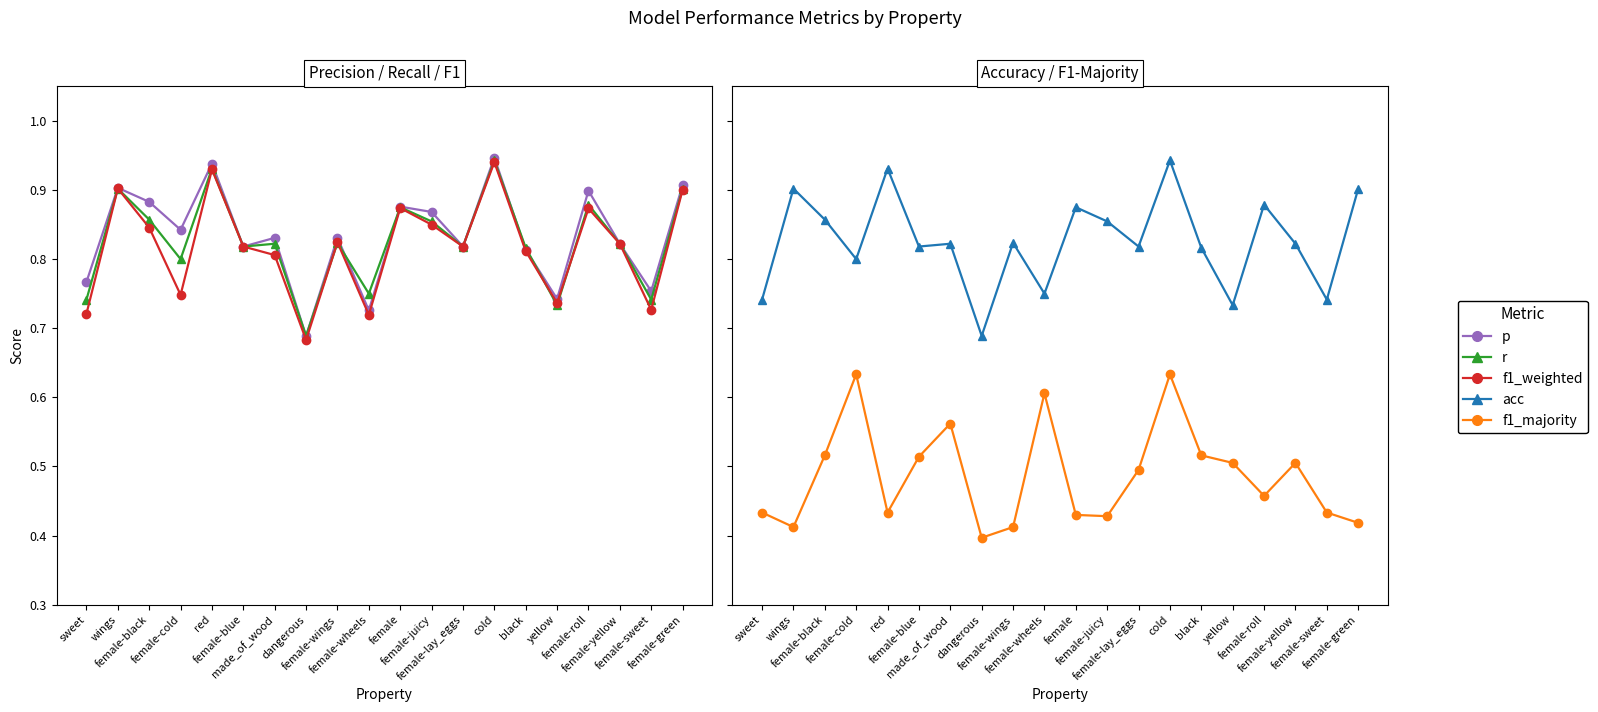

True or false: acc and f1_majority intersect in this chart.

False